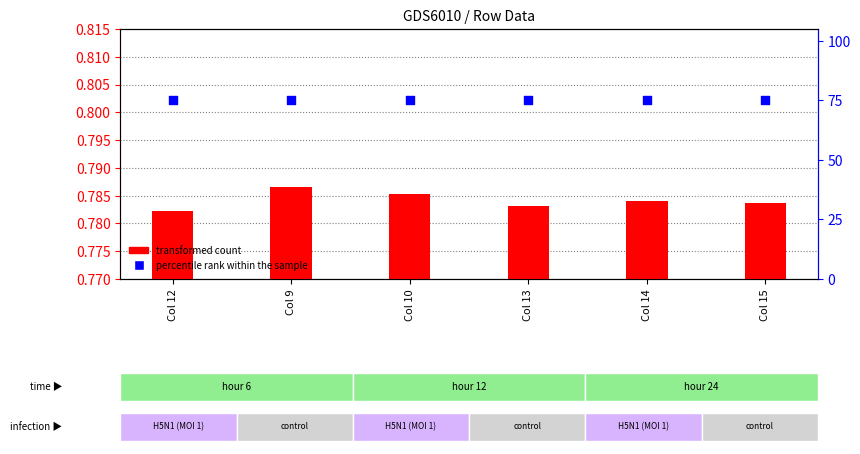

What are all the series names shown in the legend?

transformed count, percentile rank within the sample